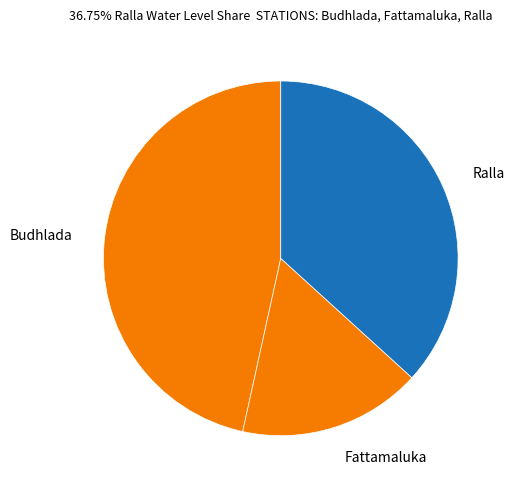

The Budhlada slice represents 47% of the pie. True or false?

True